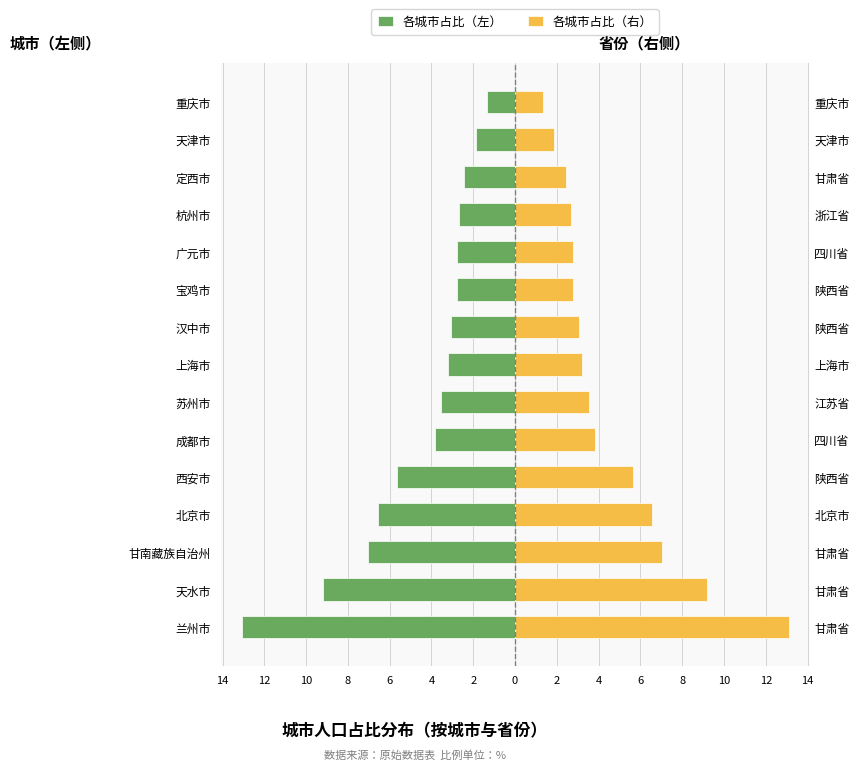

What is the value of the 各城市占比（左） bar at the 6th from the left?

-3.9